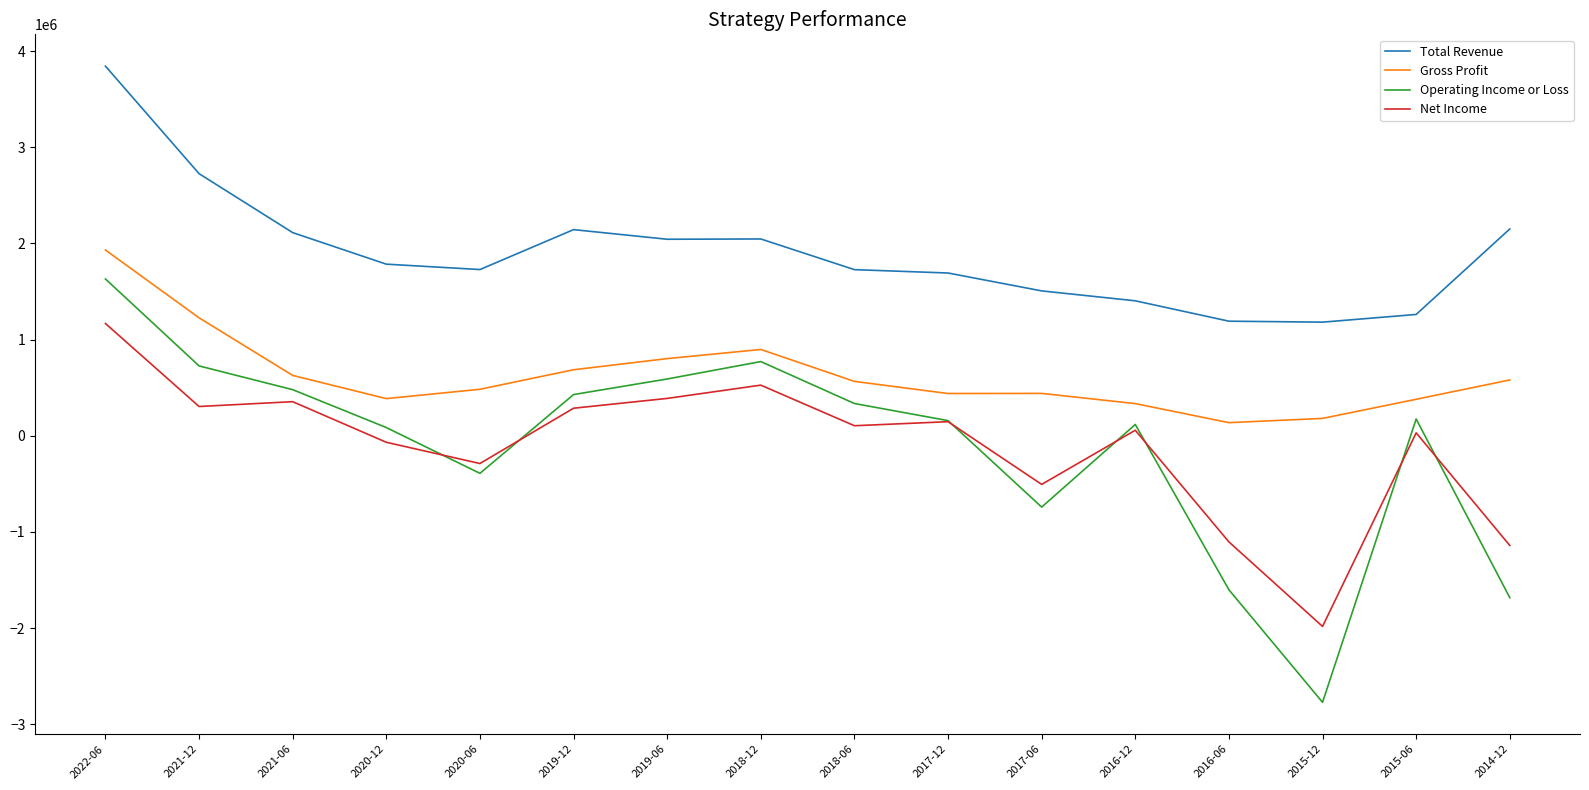

Which series has the largest range (max minus min)?

Operating Income or Loss